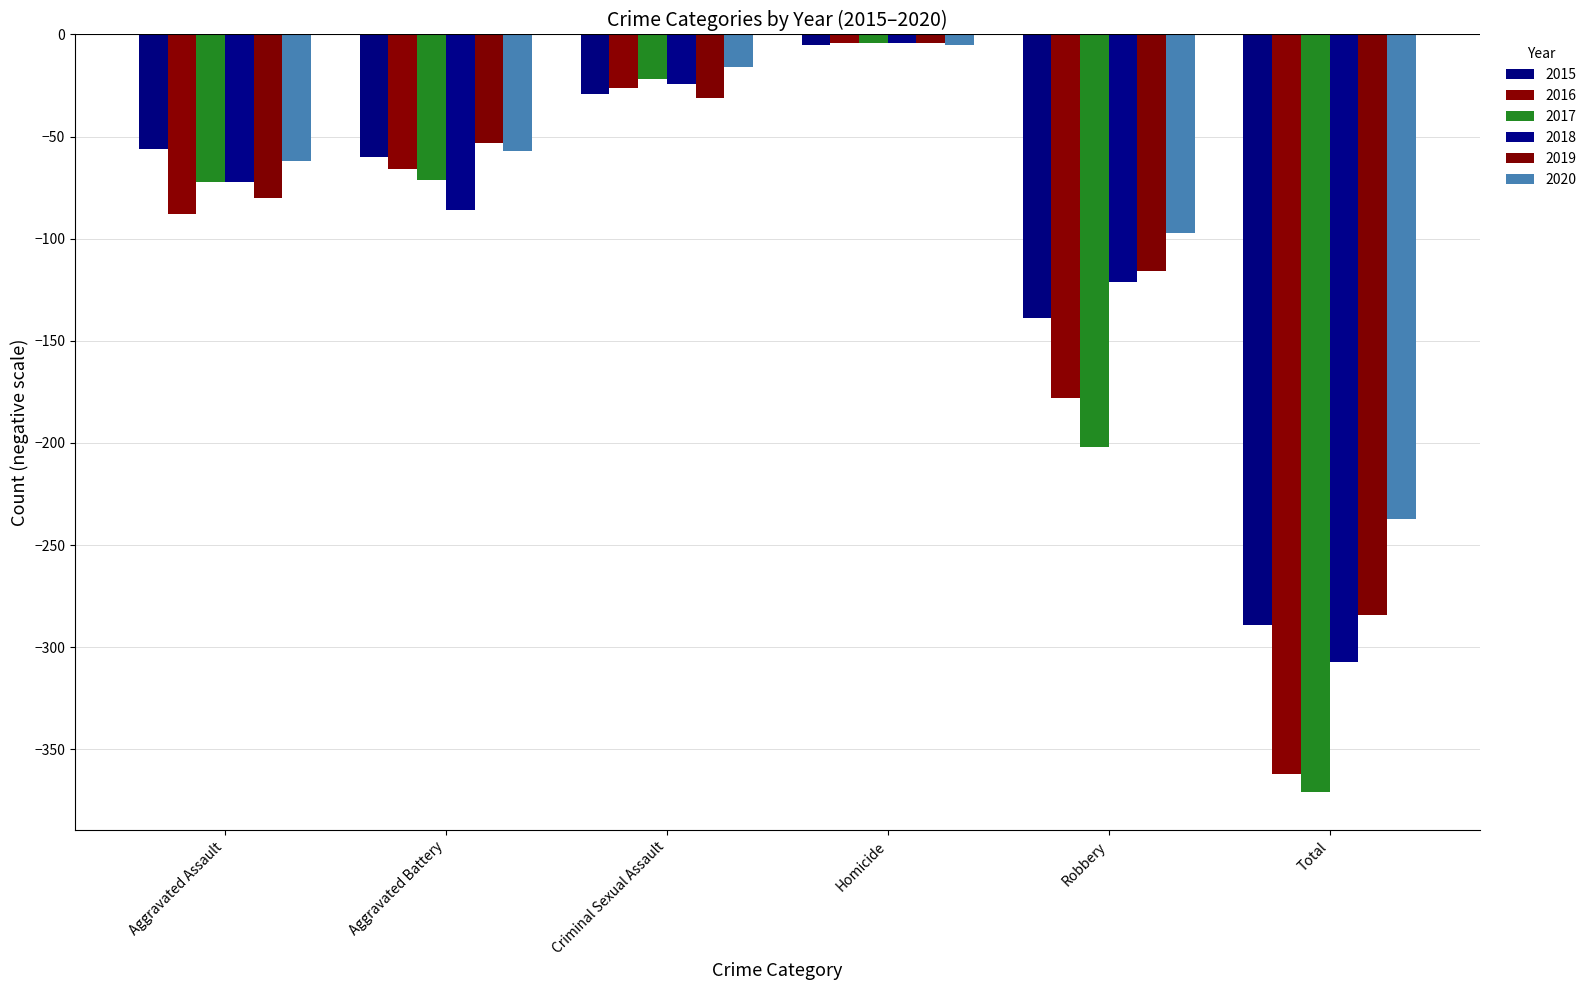

Which label corresponds to the smallest value in the chart?

Total